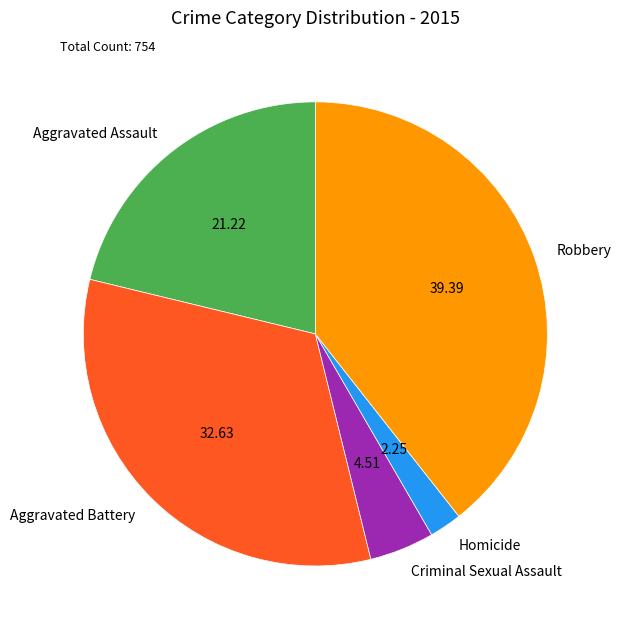

Do Aggravated Battery and Aggravated Assault together represent more than half of the pie?

Yes